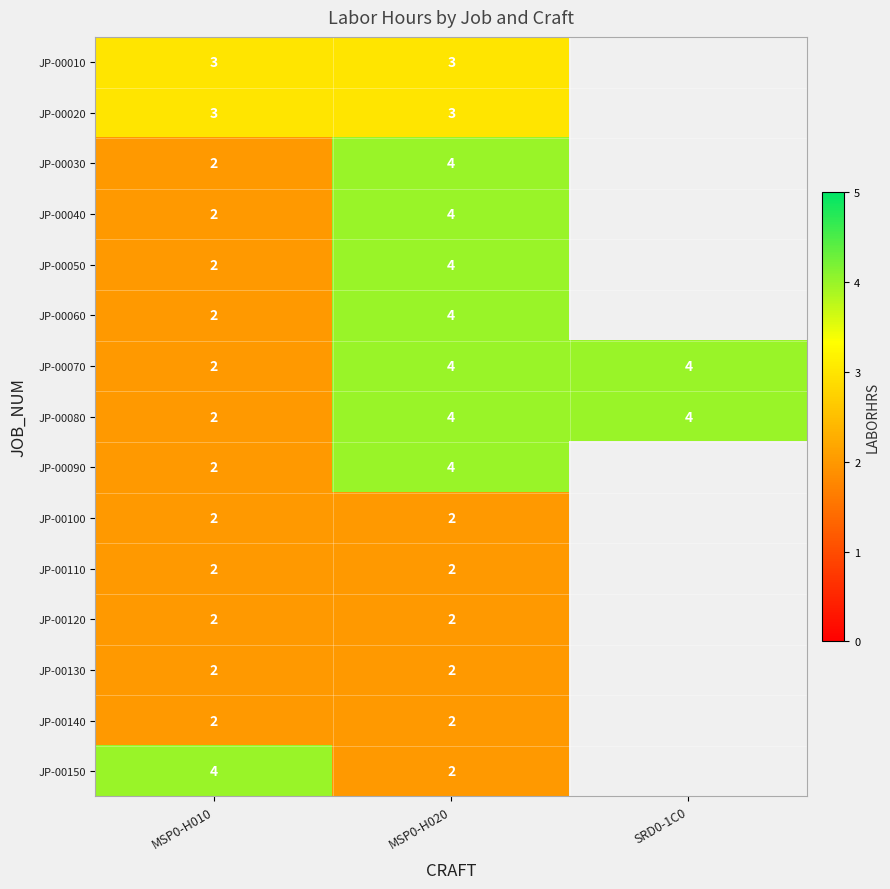

The JP-00080 series shows 2 at MSP0-H010. True or false?

True